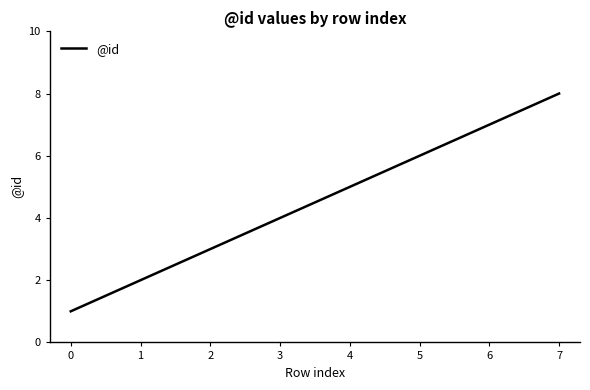

Between 7 and 3, which is larger?

7